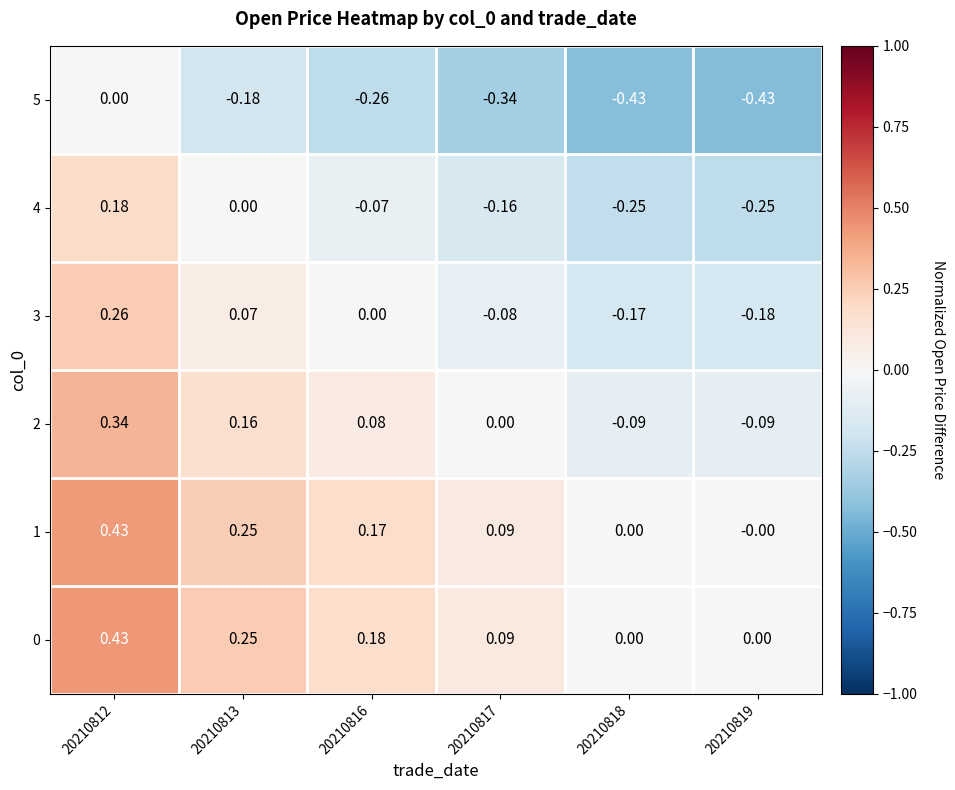

Is the value of 2 at 20210818 greater than the value of 3 at 20210819?

Yes